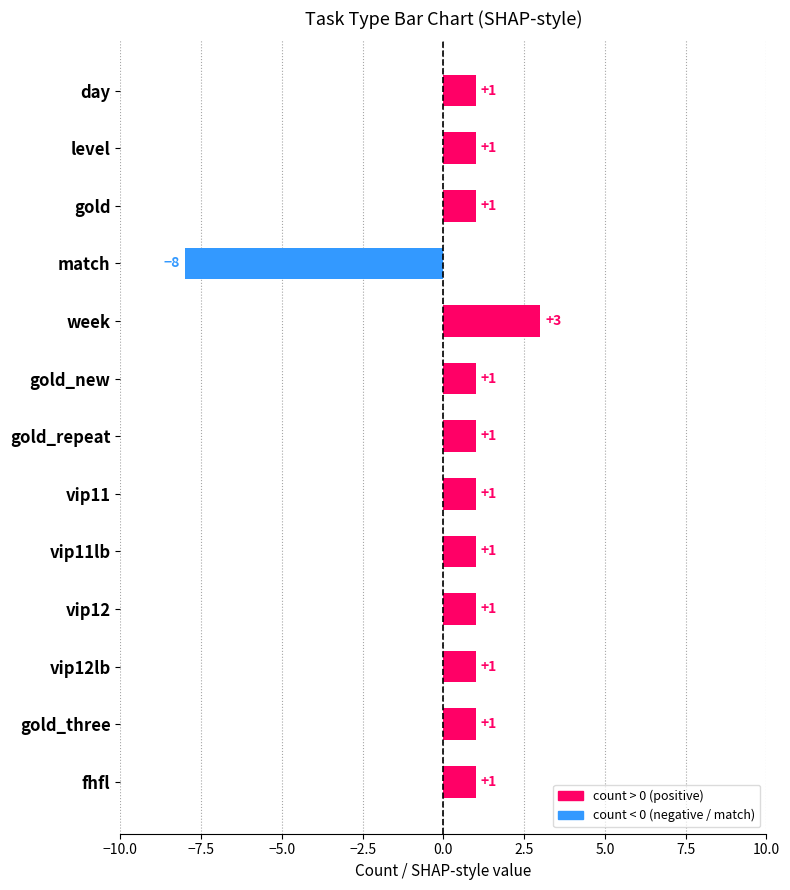

What is the sum of all values?

6